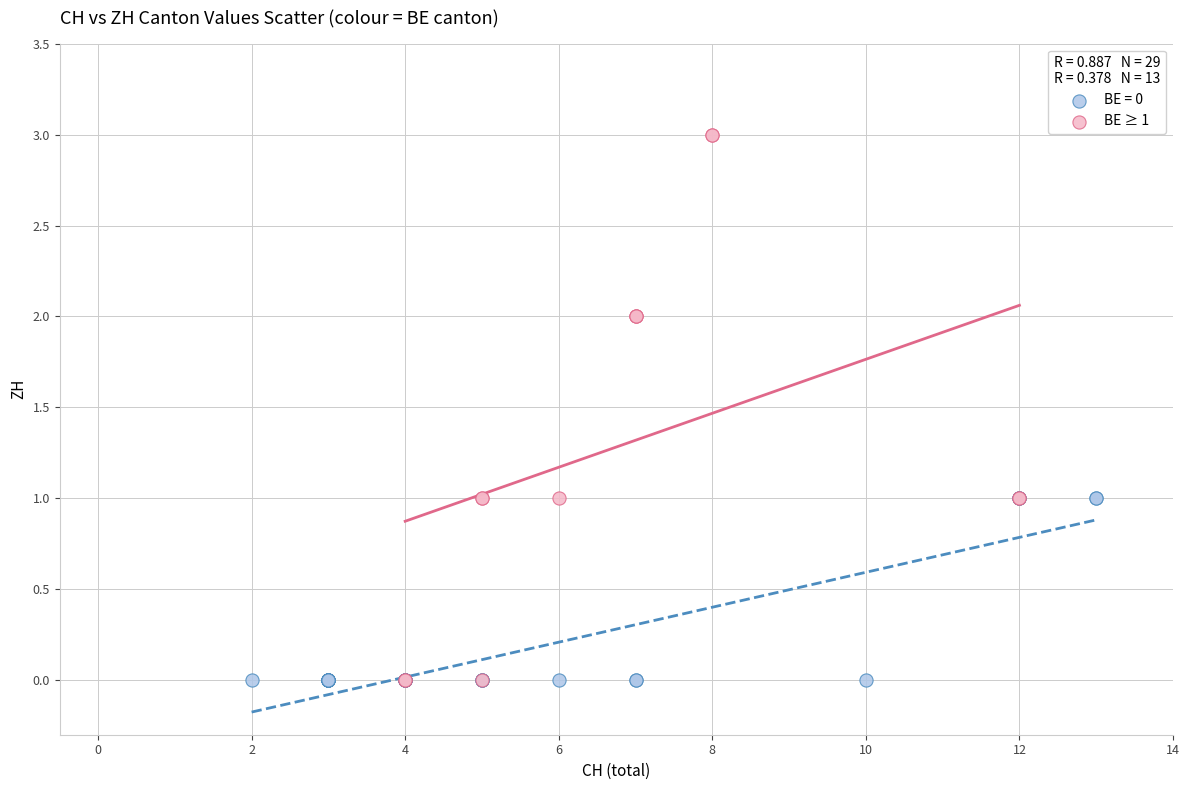

Which series reaches the maximum Y coordinate?

BE ≥ 1